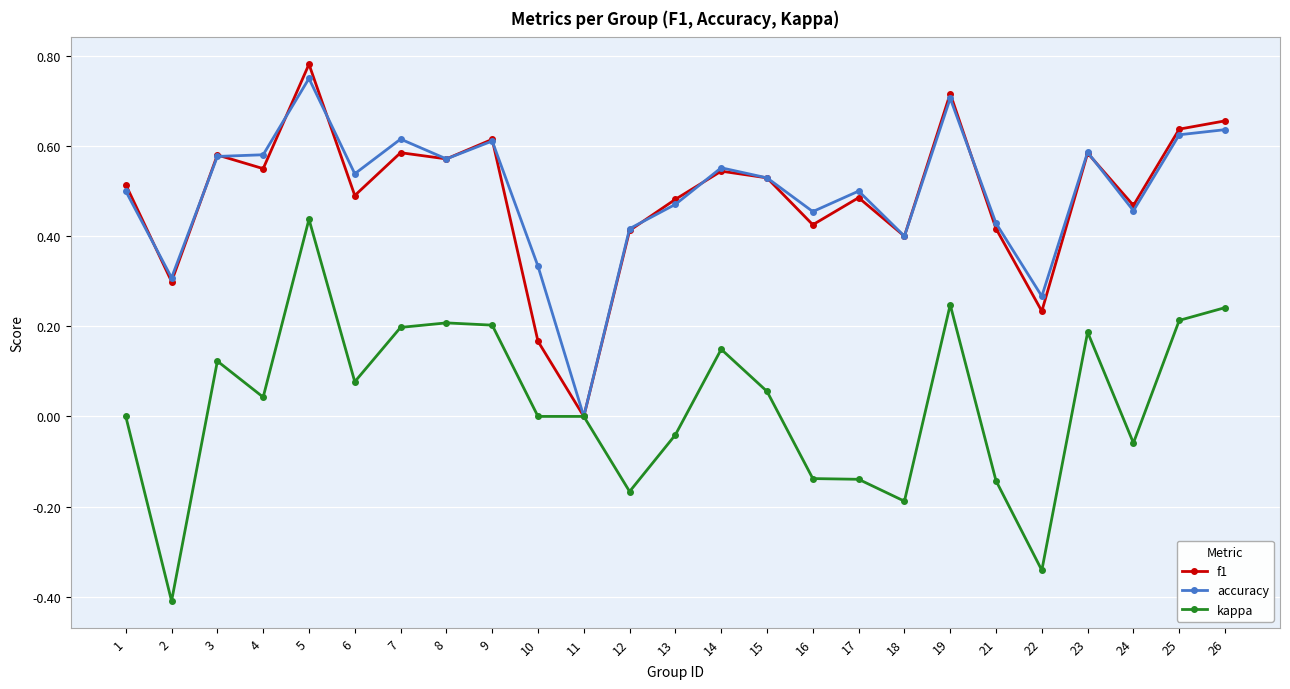

At which category does the chart reach its peak across all series?

5